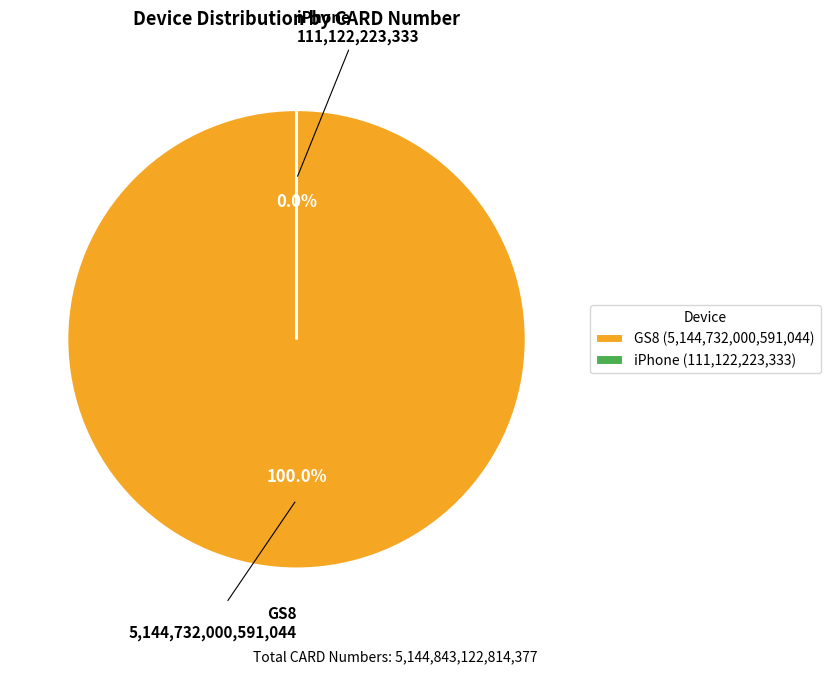

Which category accounts for the majority?

GS8